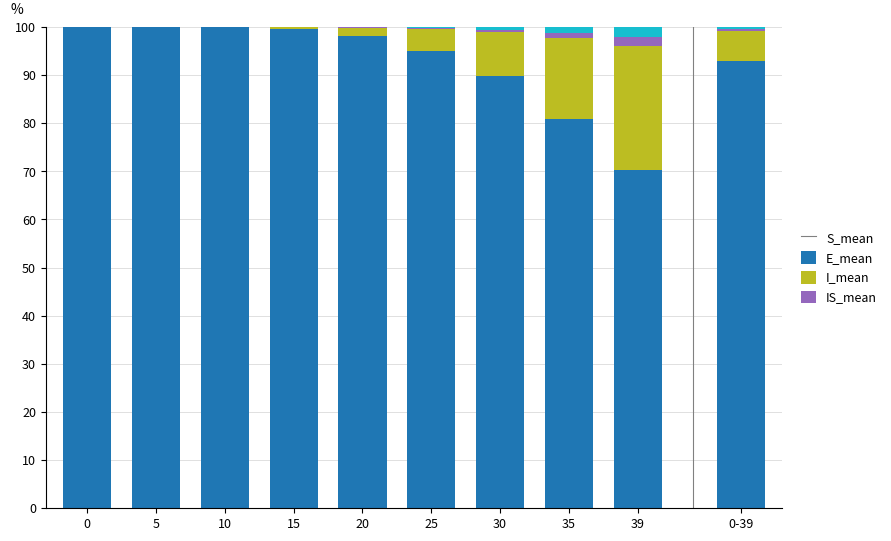

What is the difference between the maximum and minimum values in the S_mean series?

29.8